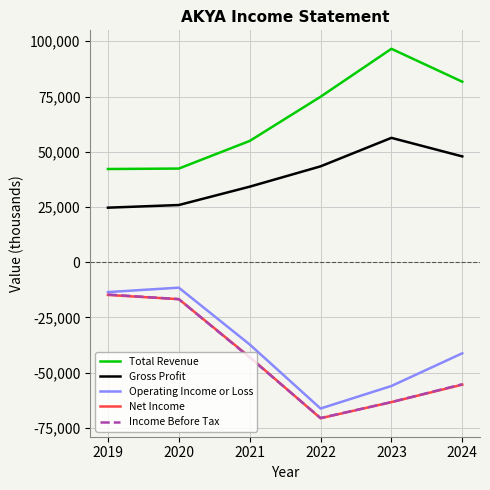

How many lines are shown in the chart?

5